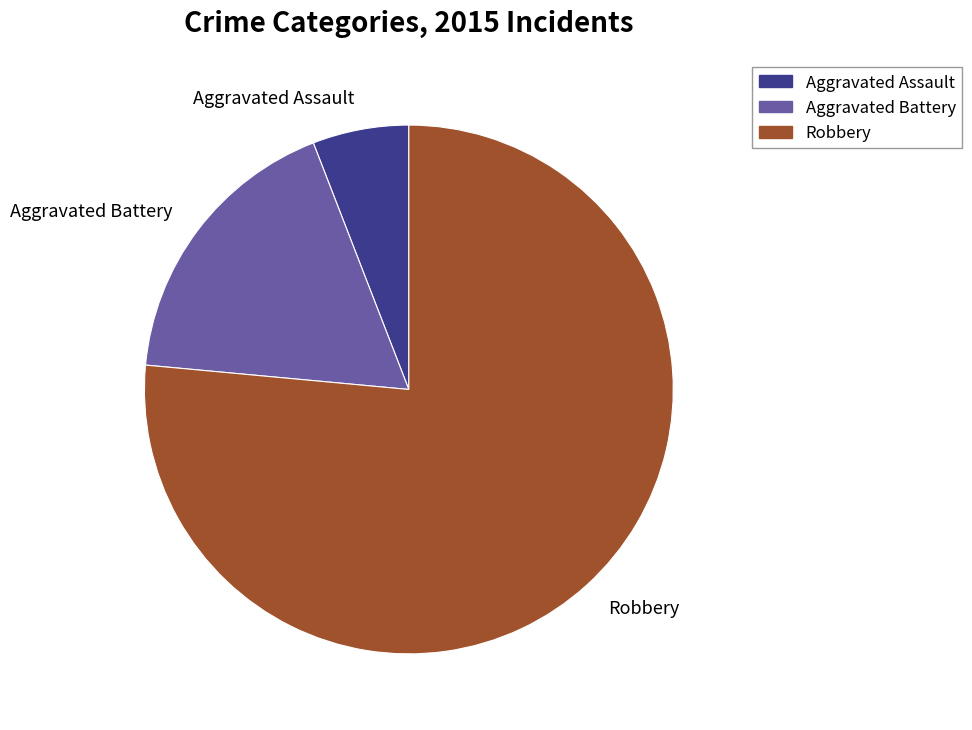

What is the ratio of the value at Robbery to the value at Aggravated Assault?

13.0